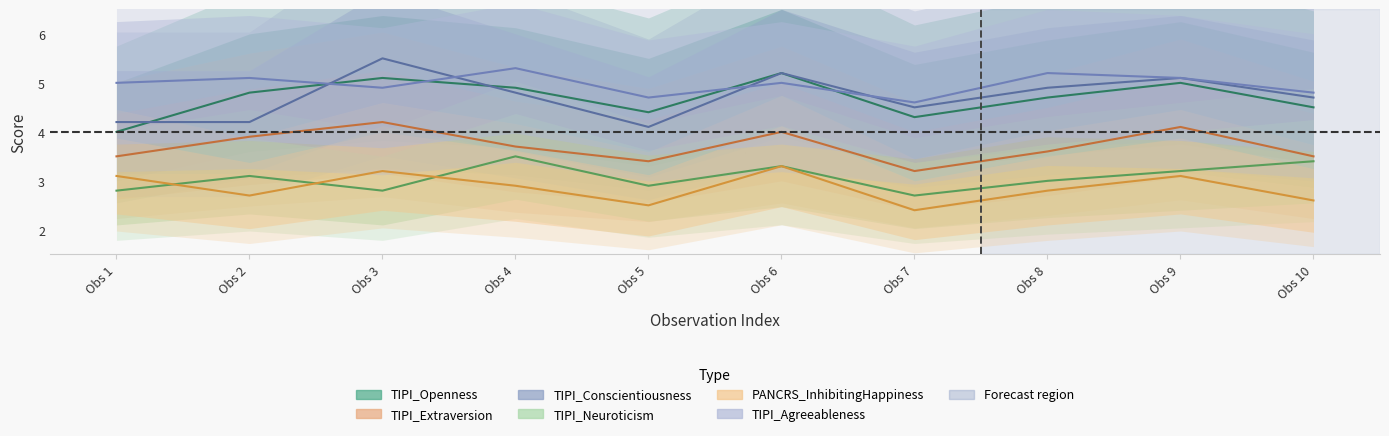

How many lines are shown in the chart?

6